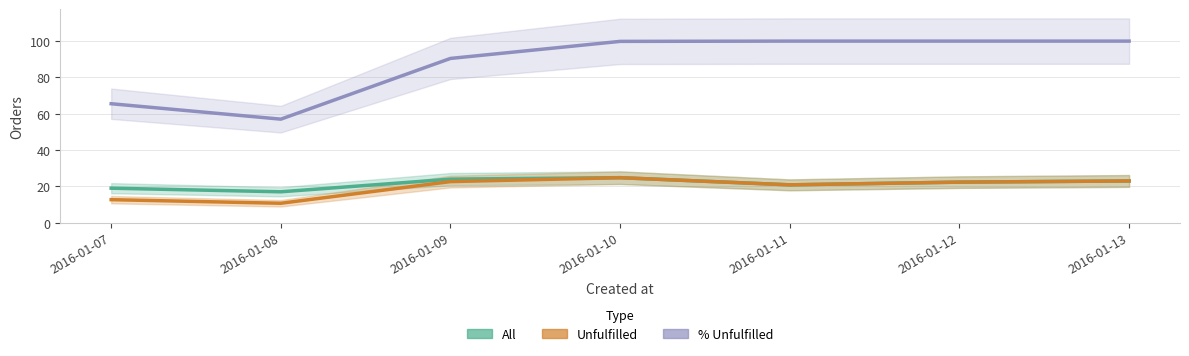

What is the difference between the second highest and second lowest values in the % Unfulfilled series?

34.5